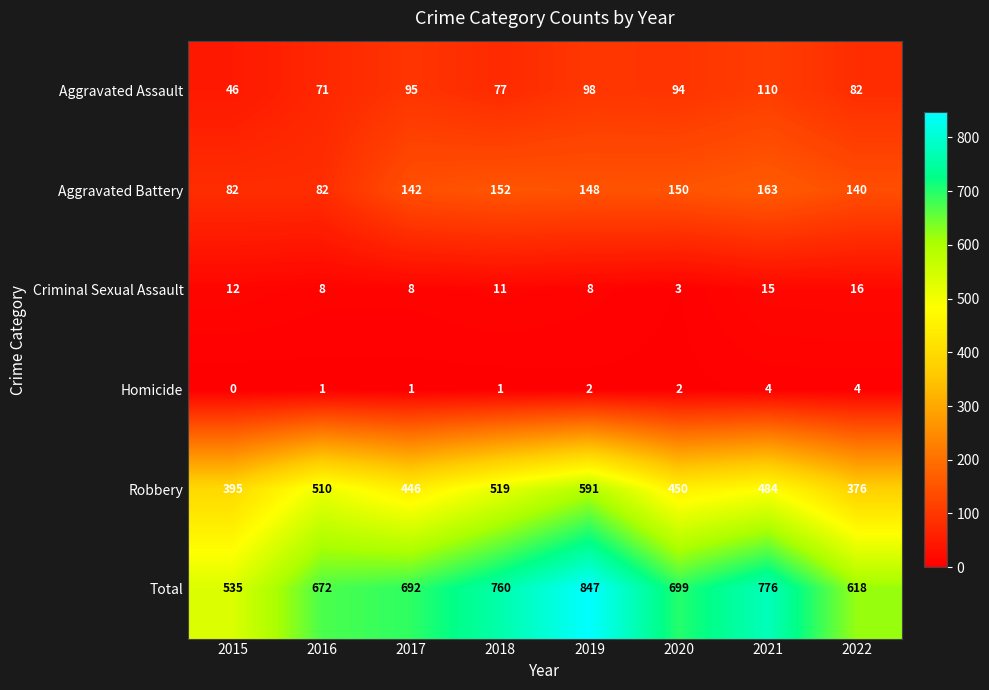

At which label does Criminal Sexual Assault first exceed 11?

2015